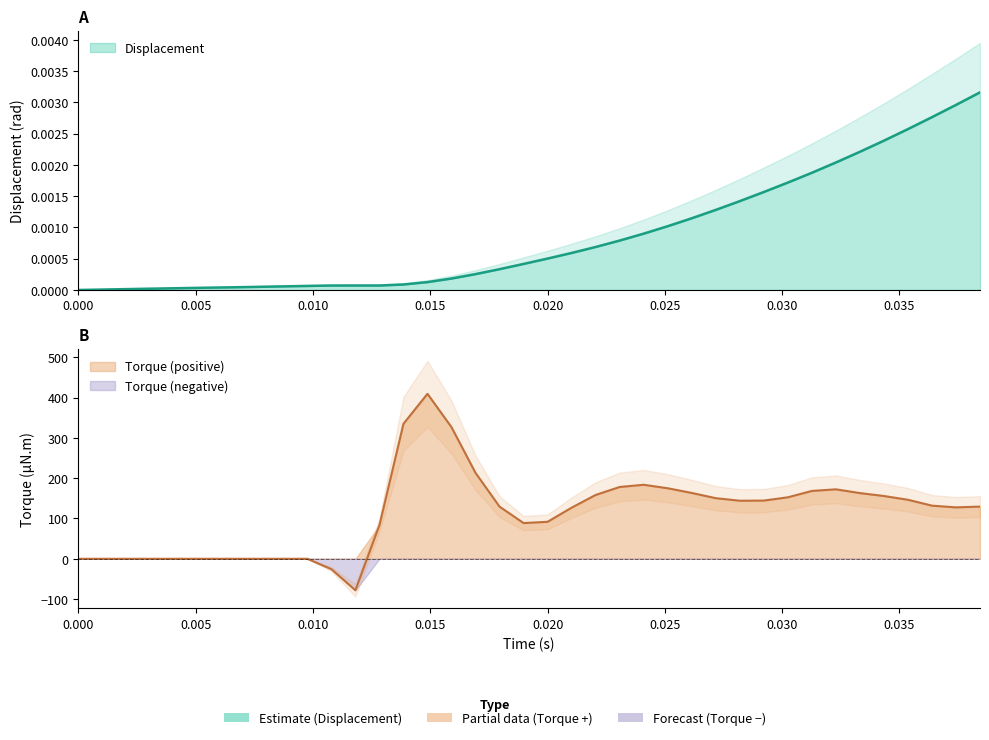

After their last crossing, which series has the higher values: Displacement or Torque?

Torque